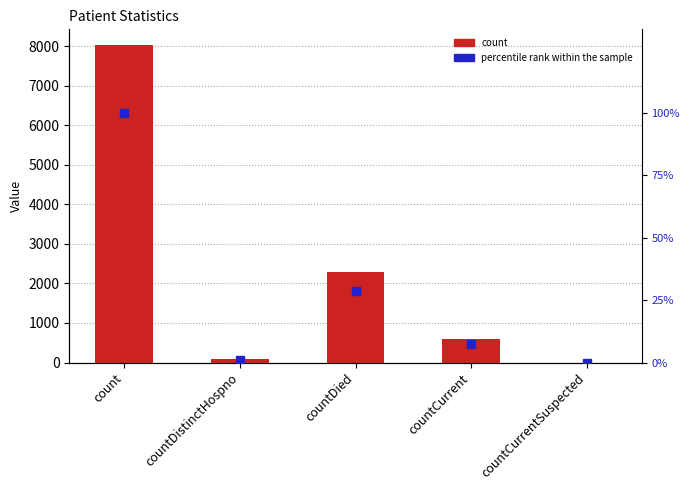

At which label does count reach its minimum?

countCurrentSuspected